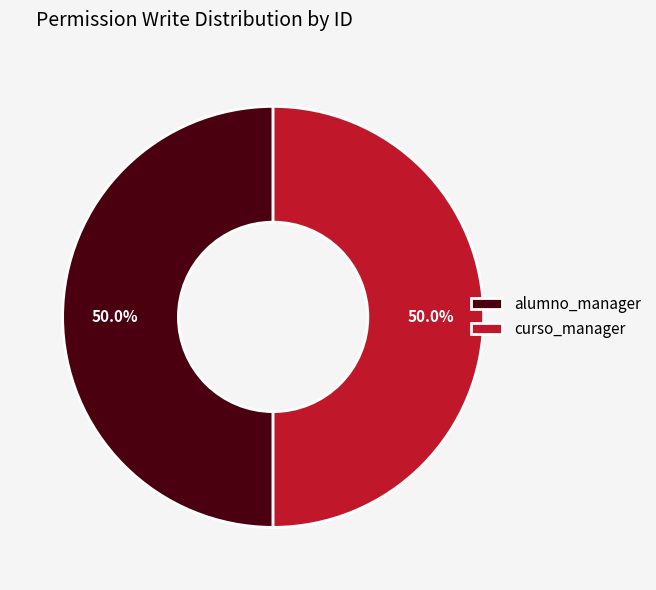

The curso_manager slice represents 36% of the pie. True or false?

False